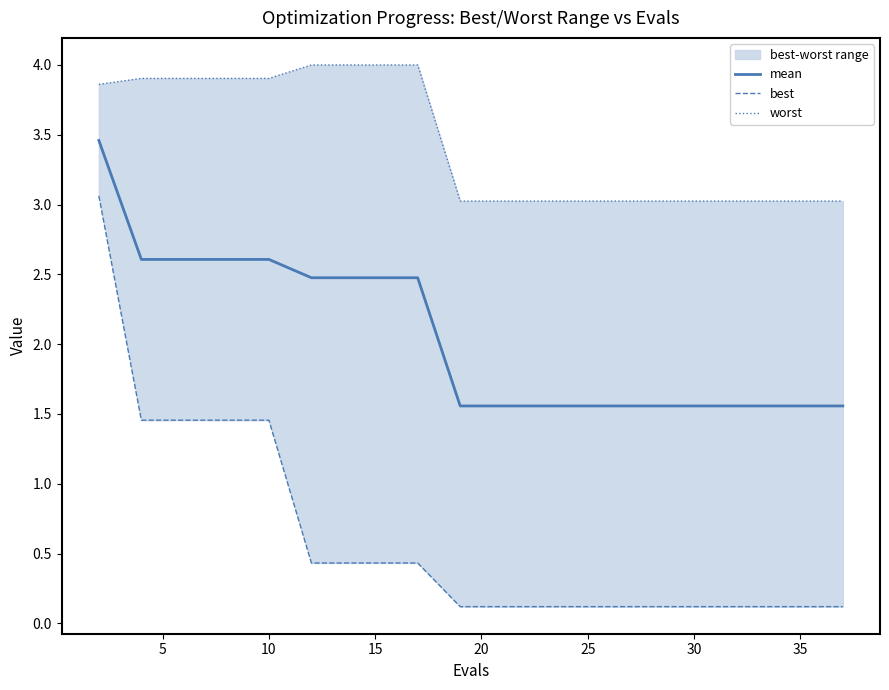

What is the highest value of the worst series?

4.0